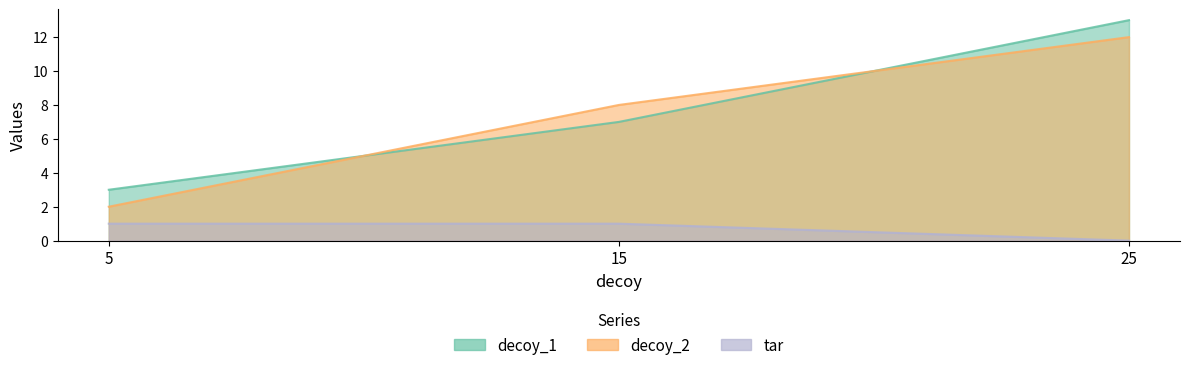

List the series in order of their peak value, lowest first.

tar, decoy_2, decoy_1